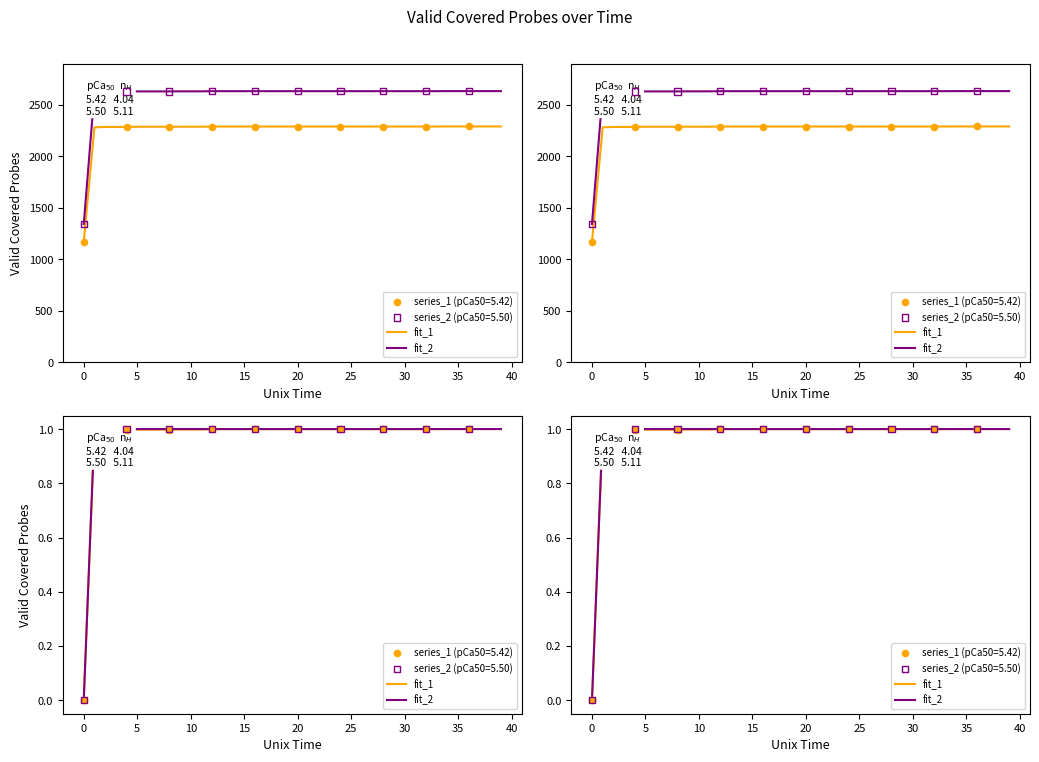

What is the total value across all series at 17?

2.0